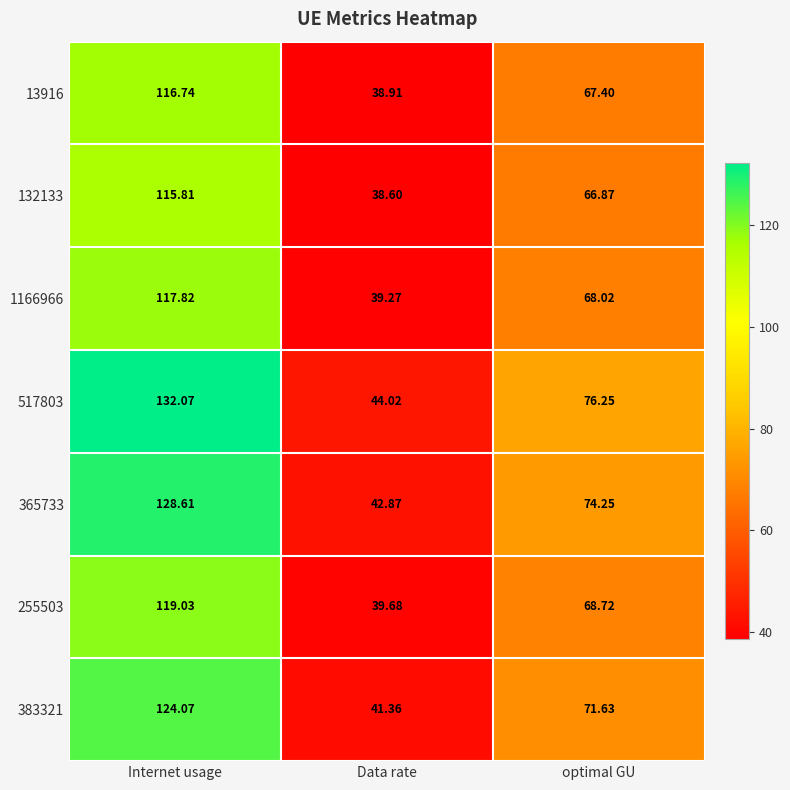

Which series has the largest total across all categories?

517803